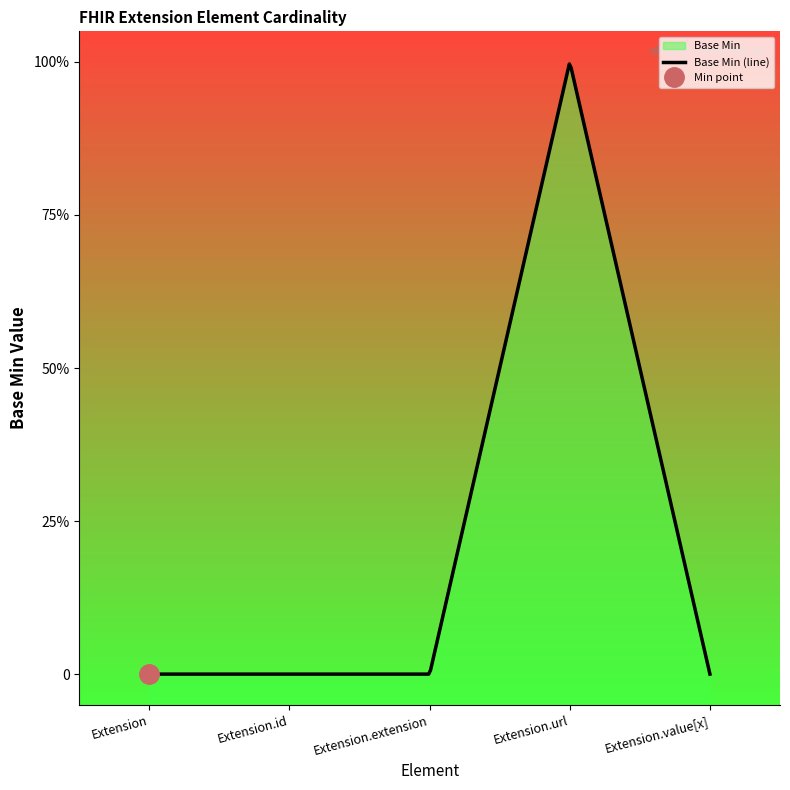

Reading right to left, what are all the values shown in this chart?

0	1	0	0	0